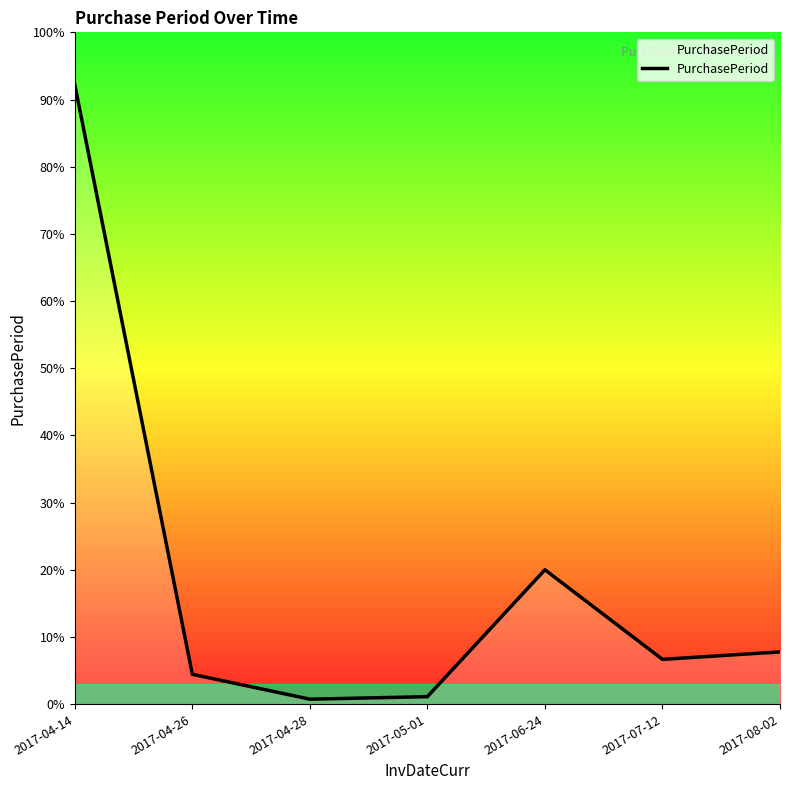

Rank the categories by value from highest to lowest.

2017-04-14, 2017-06-24, 2017-08-02, 2017-07-12, 2017-04-26, 2017-05-01, 2017-04-28